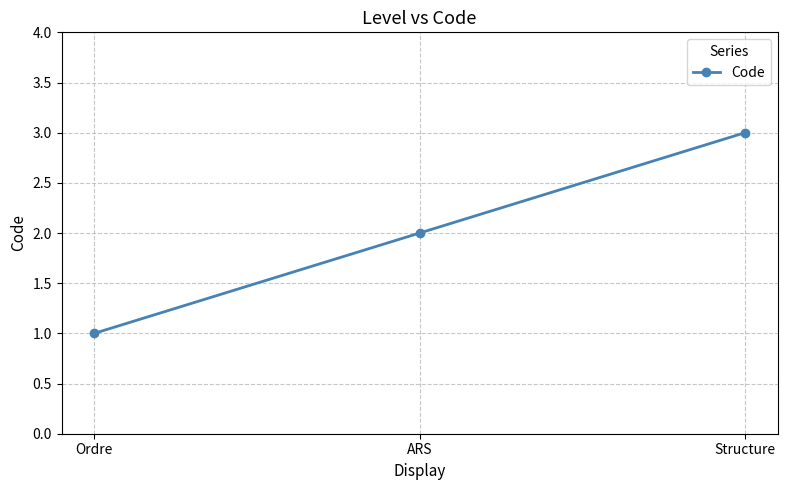

What is the sum of all values?

6